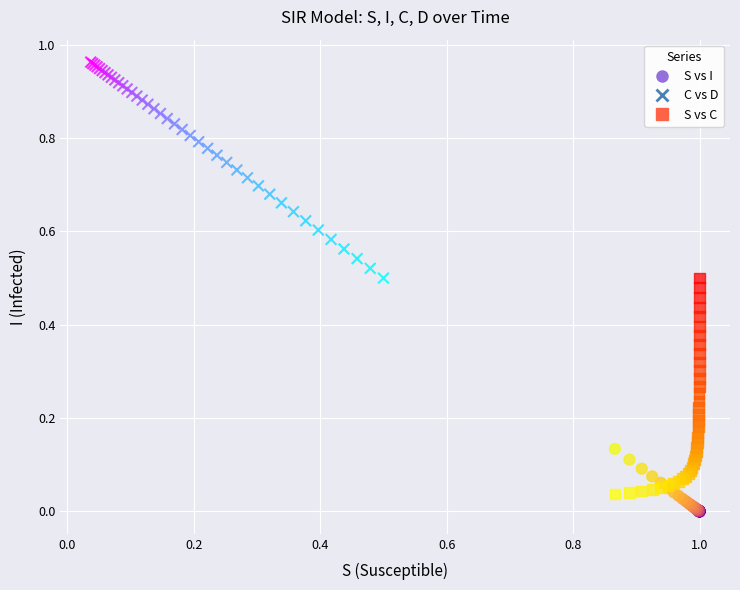

Which series contains the highest Y value?

C vs D